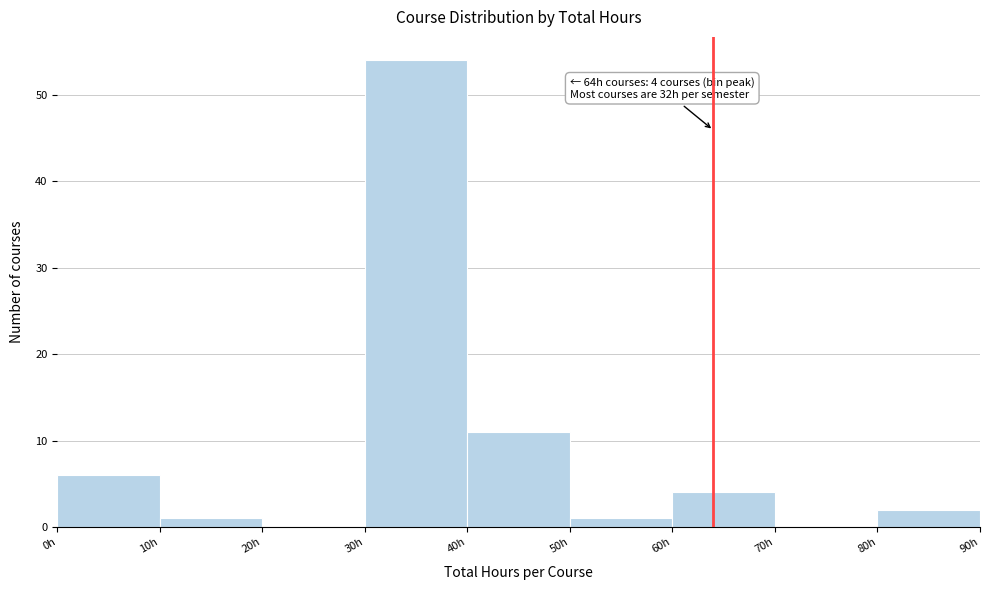

Over which range of the x-axis is the bar tallest?

30 to 40